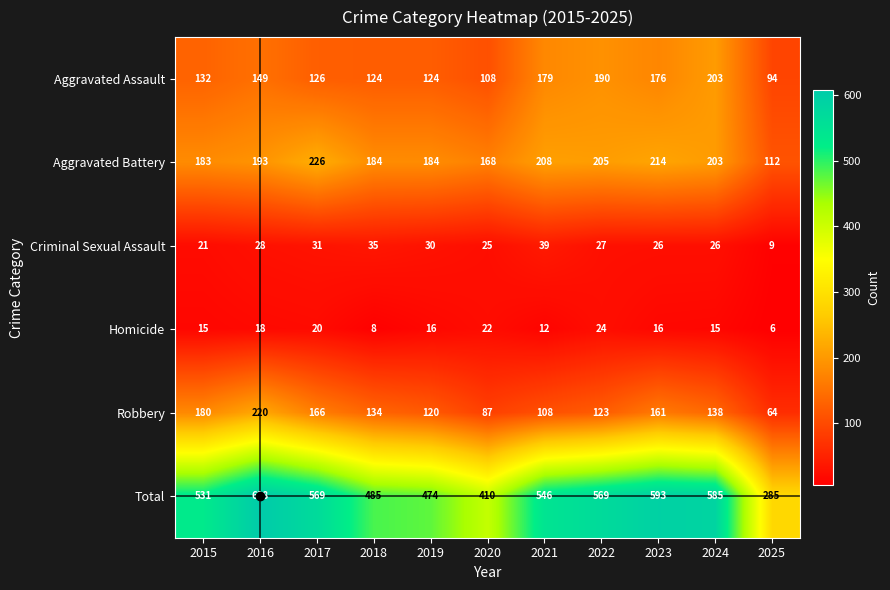

The Total series shows 891 at 2021. True or false?

False